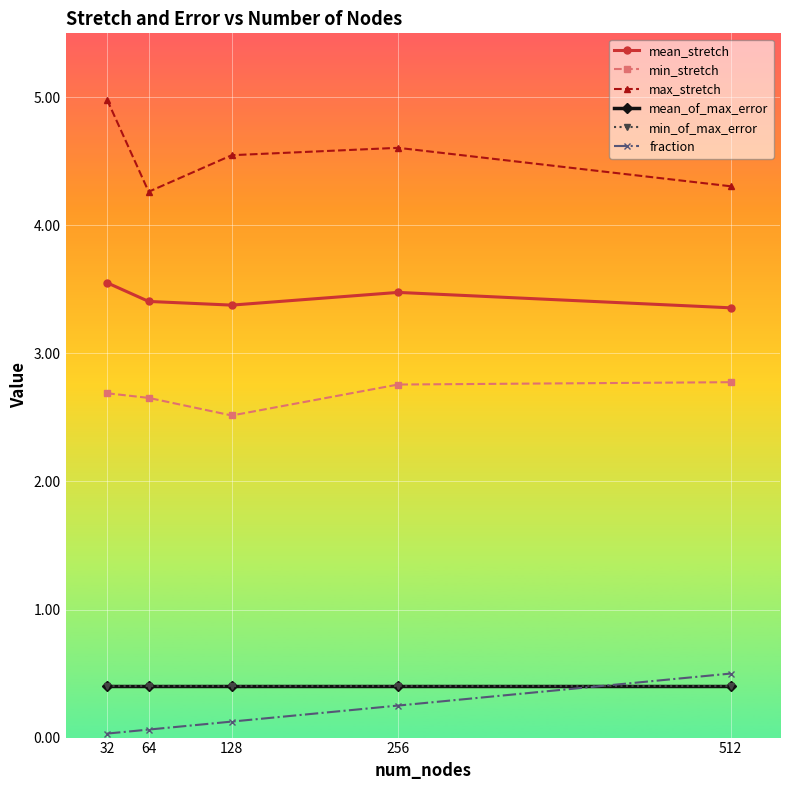

Is the value of min_of_max_error at 32 greater than the value of mean_stretch at 64?

No